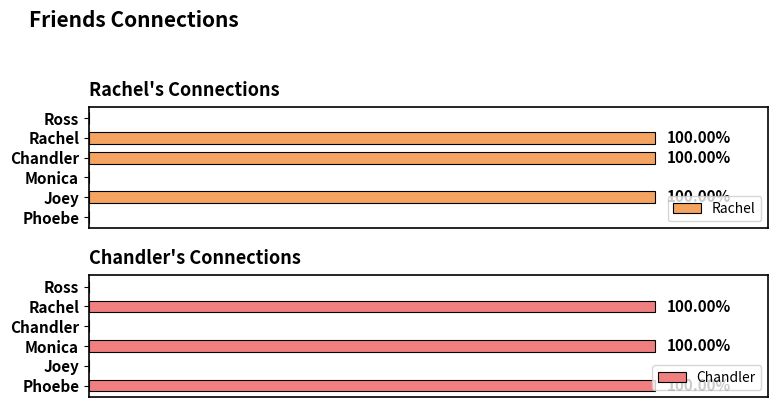

Are the bars horizontal?

Yes